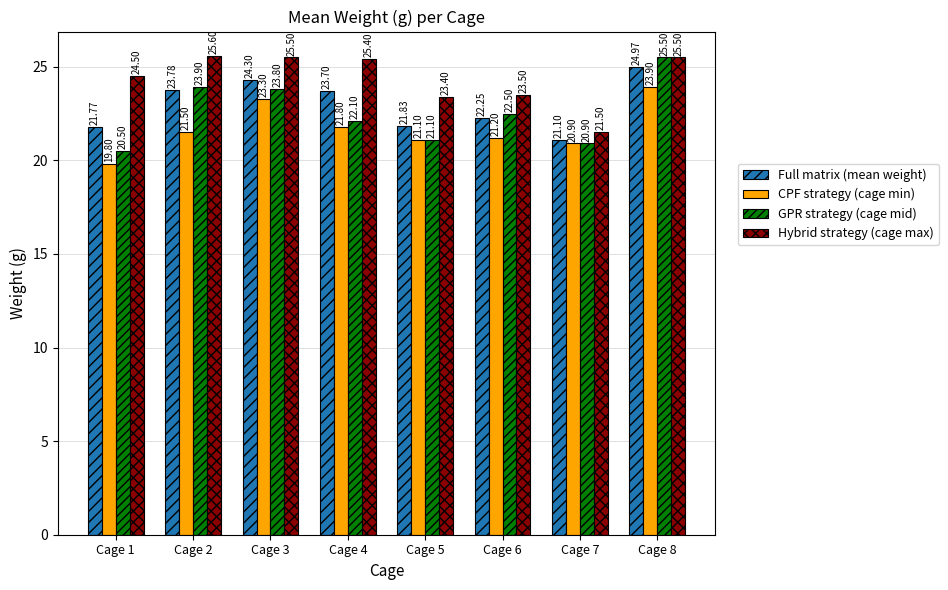

The value of CPF strategy (cage min) at Cage 1 is 7.2. True or false?

False